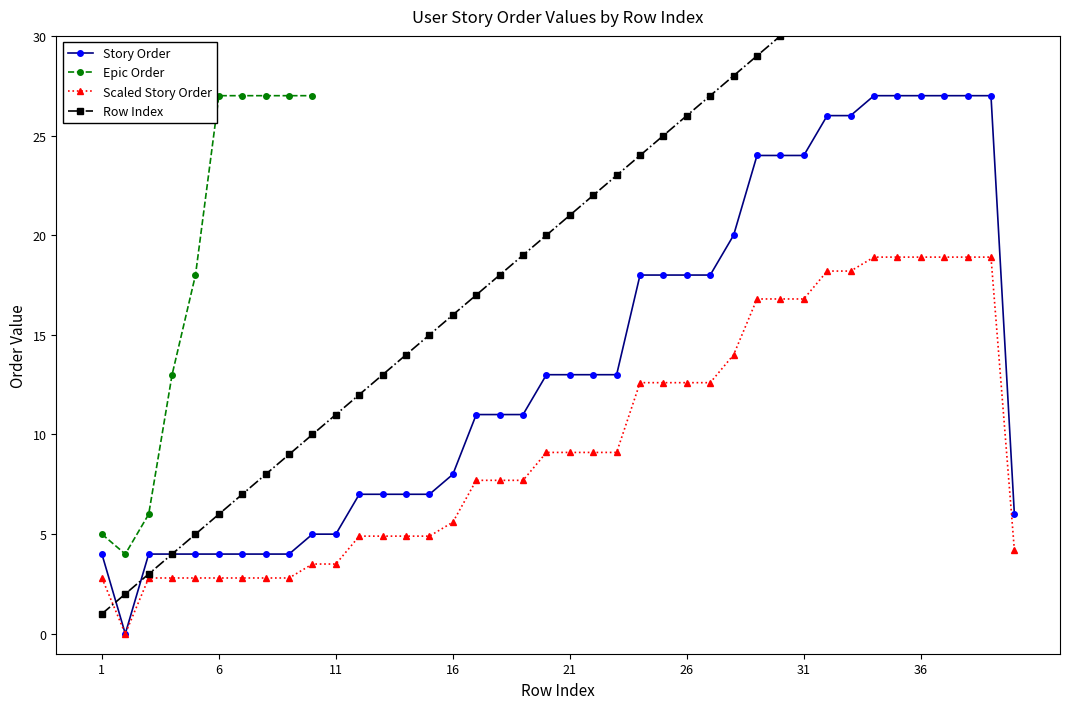

How many values in Story Order are above zero?

39